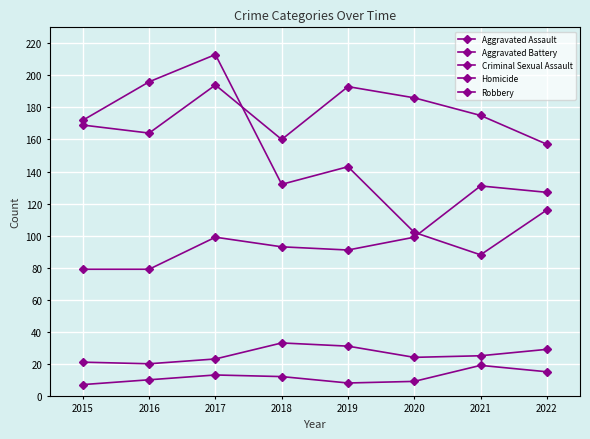

Reading left to right, transcribe all the data shown in this chart.

Aggravated Assault: 79	79	99	93	91	99	131	127
Aggravated Battery: 169	164	194	160	193	186	175	157
Criminal Sexual Assault: 21	20	23	33	31	24	25	29
Homicide: 7	10	13	12	8	9	19	15
Robbery: 172	196	213	132	143	102	88	116